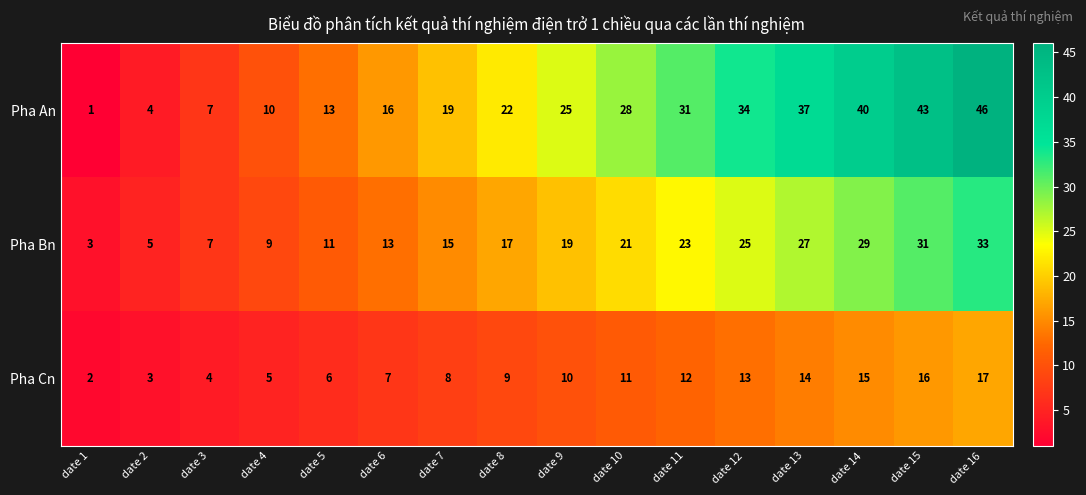

What is the average value of the Pha An series?

24